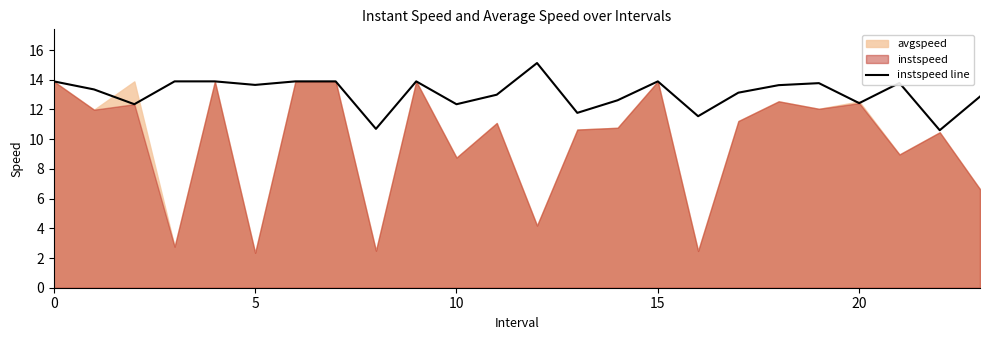

What is the label of the 10th point from the right?

14